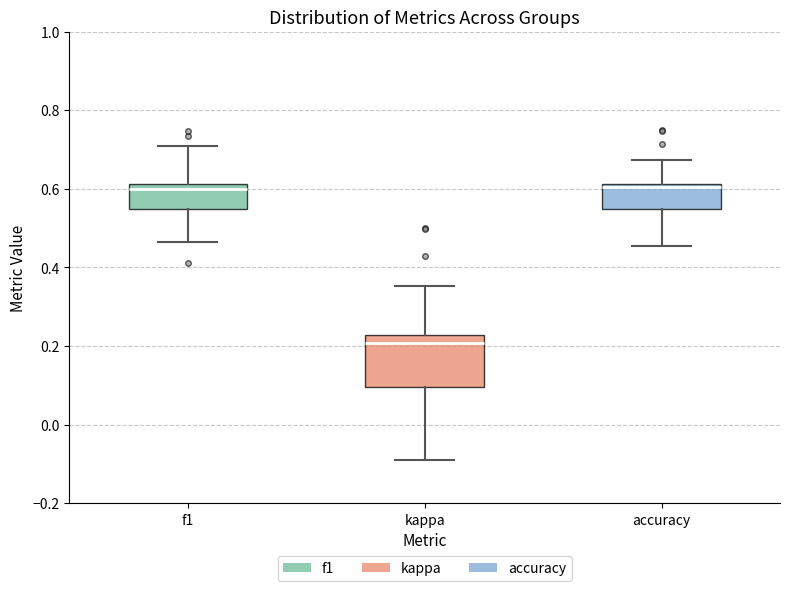

Reading left to right, read every box against the y-axis: the position of its median line, the range the box covers, and the ends of its whiskers. The values are not printed on the chart, so give them approximately, as read against the axis.

f1: median 0.60, box 0.54 to 0.62, whiskers 0.46 to 0.70
kappa: median 0.20, box 0.10 to 0.22, whiskers -0.10 to 0.36
accuracy: median 0.60, box 0.54 to 0.62, whiskers 0.46 to 0.68